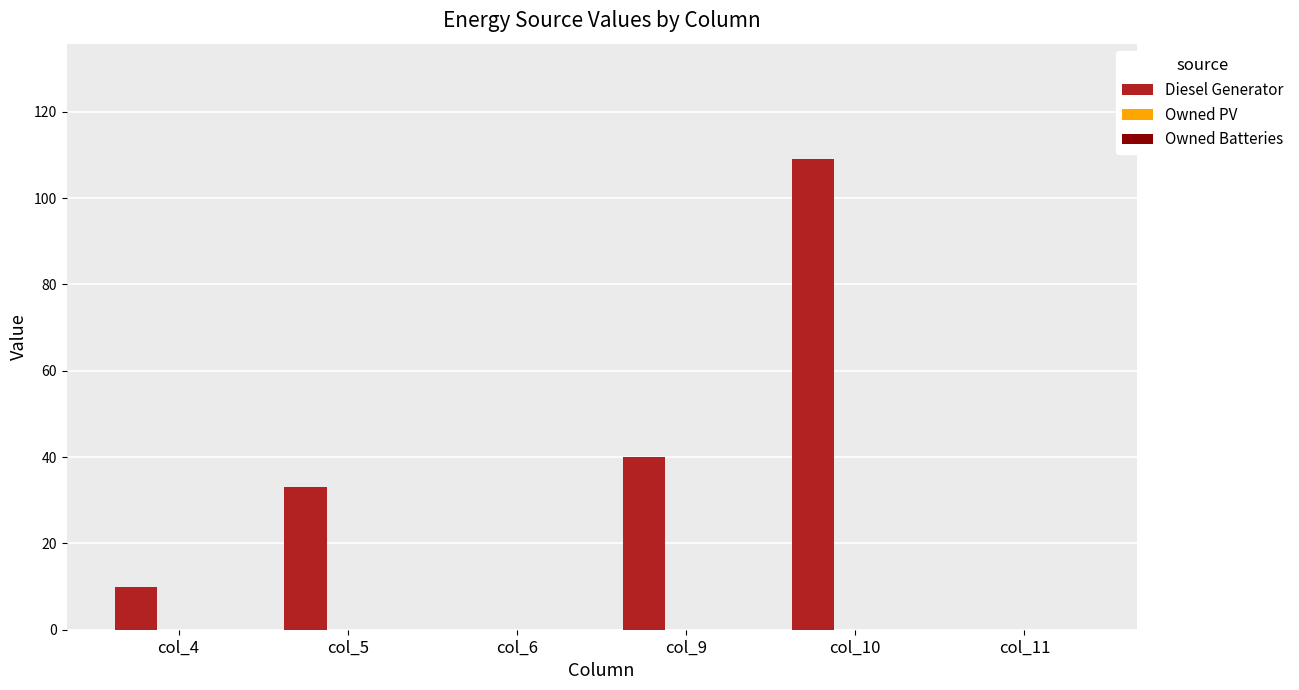

Between col_5 and col_6, which is larger?

col_5